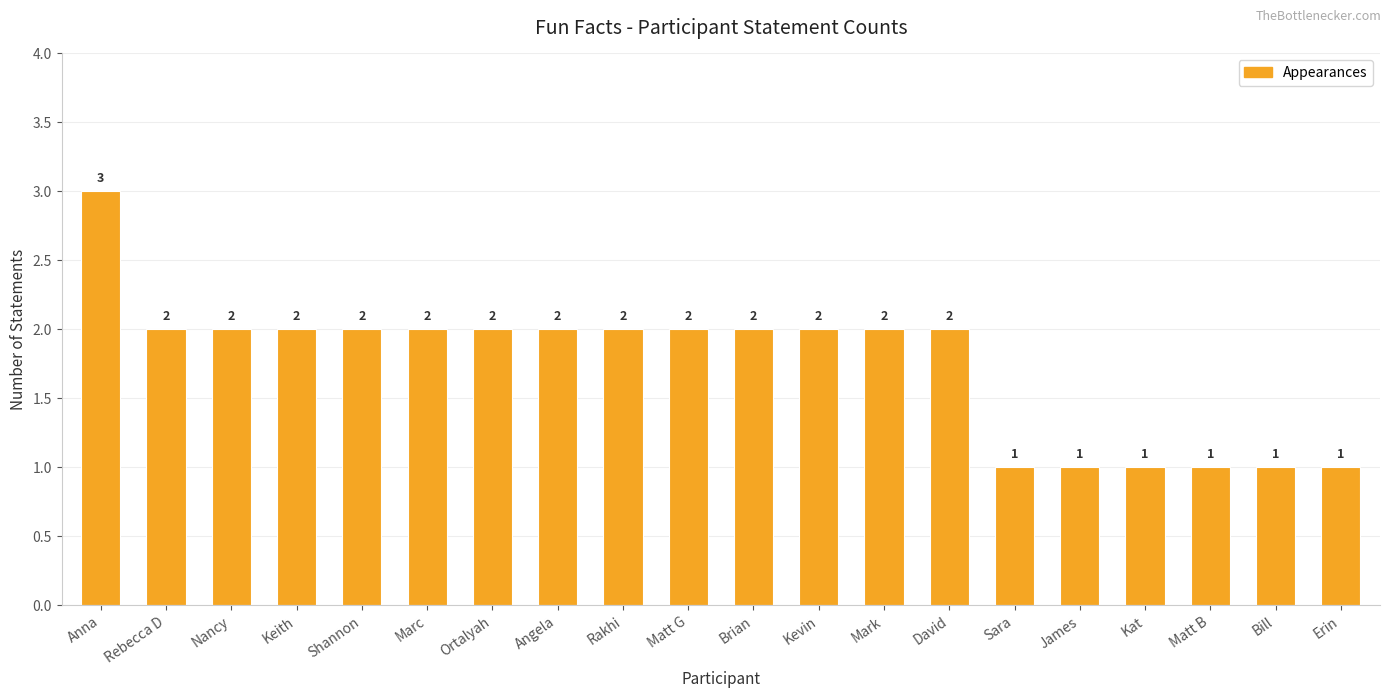

The chart shows a value of 1 at Kevin. True or false?

False